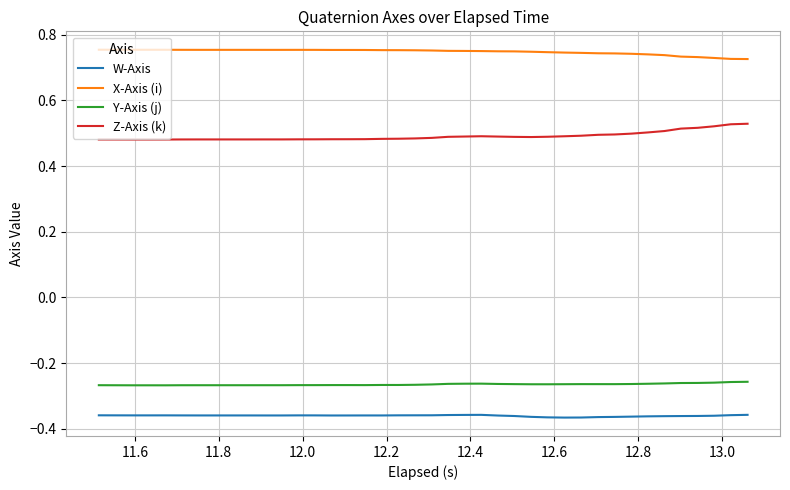

List the series in order of their peak value, lowest first.

W-Axis, Y-Axis (j), Z-Axis (k), X-Axis (i)